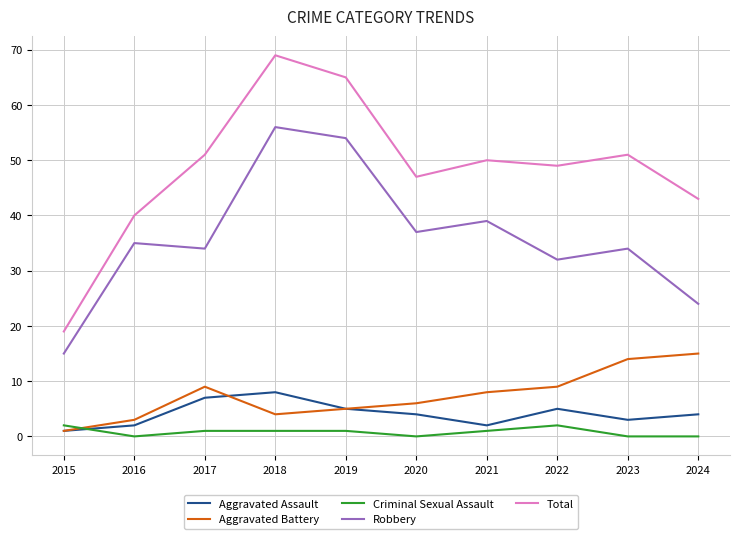

Between 2015 and 2020, which series saw the biggest shift?

Total